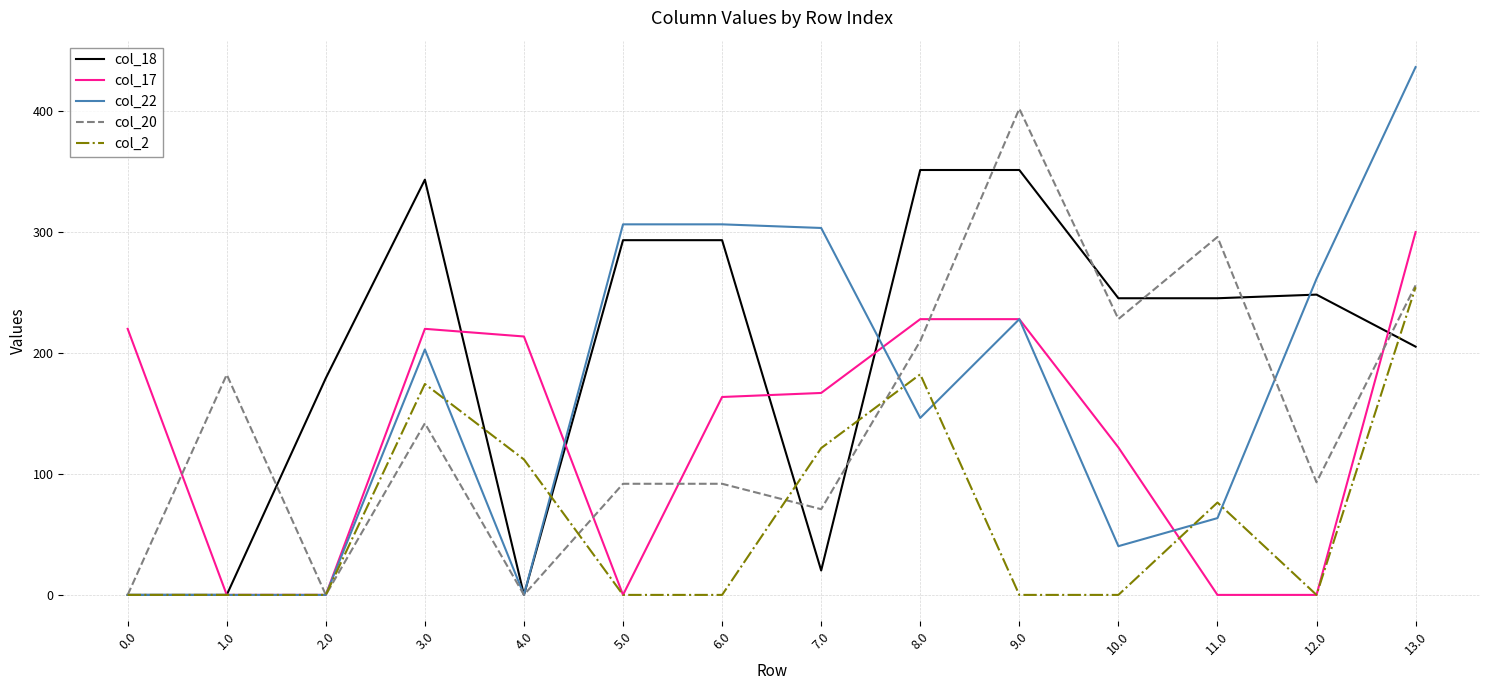

What is the highest value of the col_20 series?

401.9